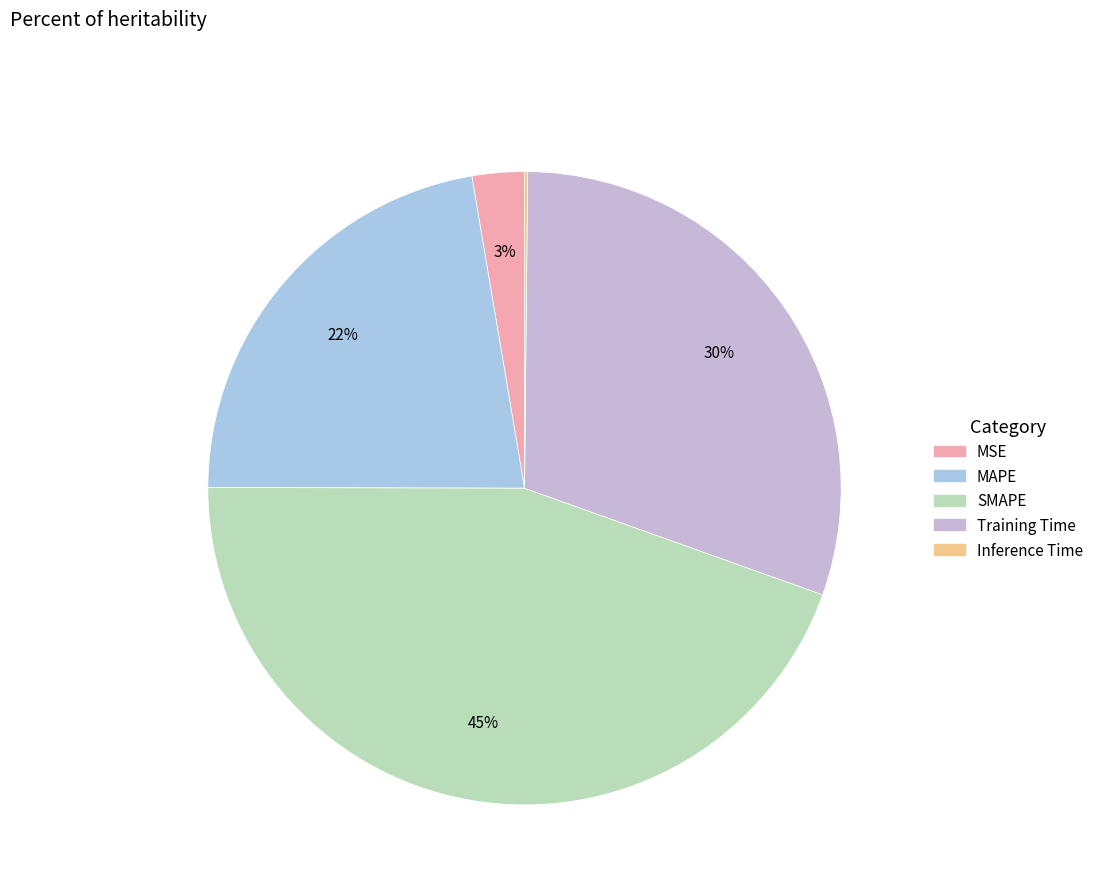

How many segments does this pie chart have?

5